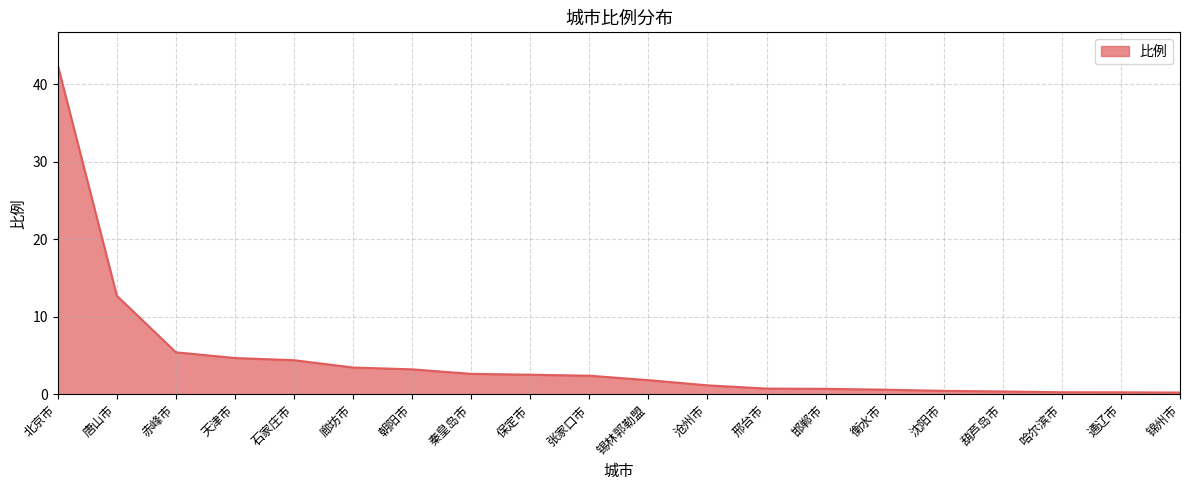

What is the minimum value shown in the chart?

0.2